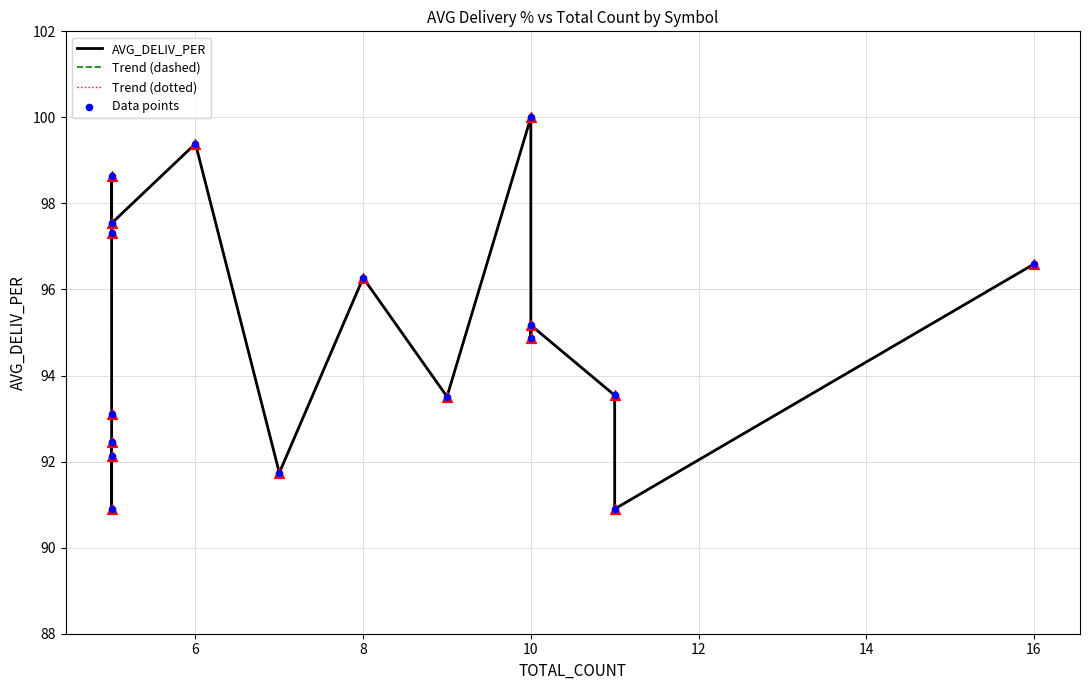

What are all the series names shown in the legend?

AVG_DELIV_PER, Trend (dashed), Trend (dotted), Data points